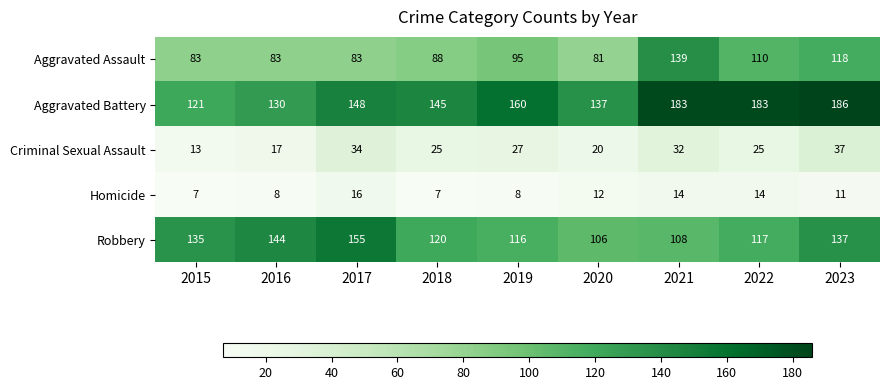

What is the minimum value shown in the chart?

7